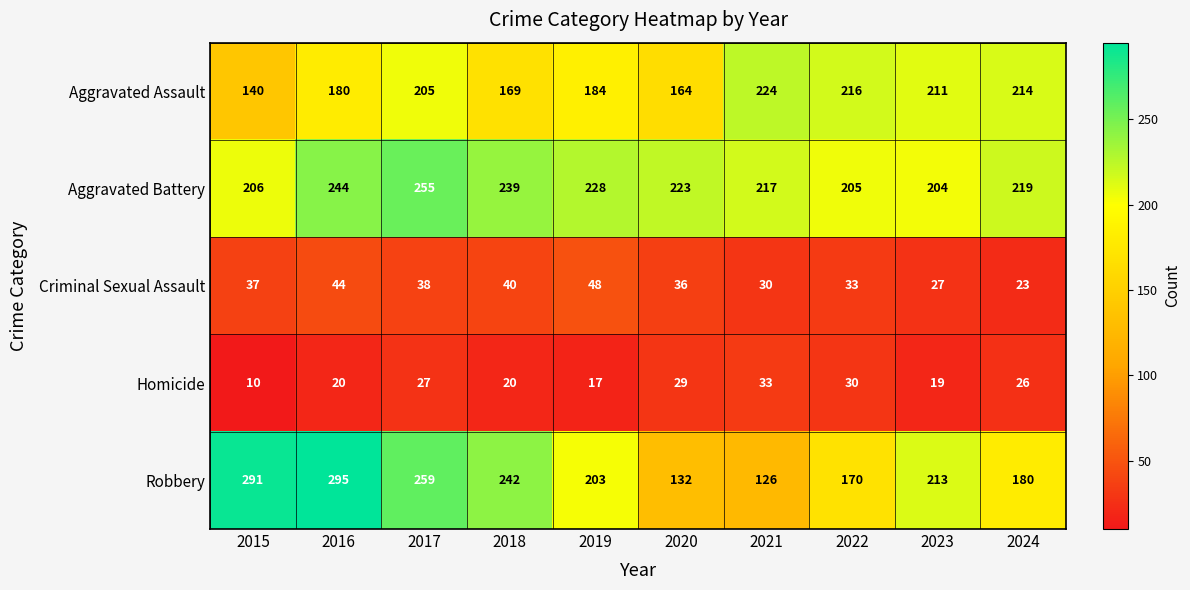

Between 2020 and 2024, which series saw the biggest shift?

Aggravated Assault